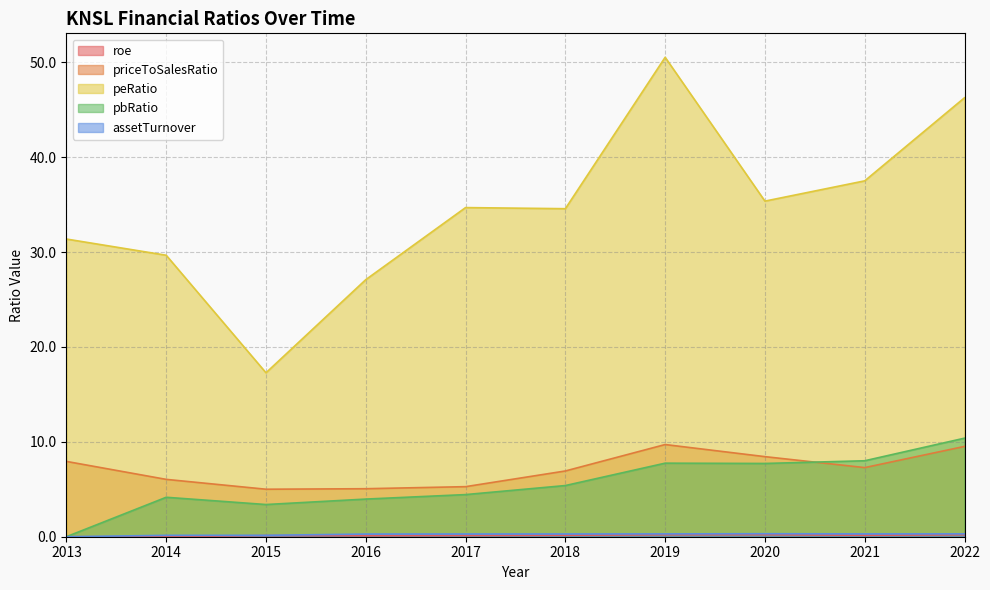

Reading right to left, transcribe all the data shown in this chart.

roe: 2022=0.2	2021=0.2	2020=0.2	2019=0.2	2018=0.2	2017=0.1	2016=0.1	2015=0.1	2014=0.0	2013=0.0
priceToSalesRatio: 2022=9.5	2021=7.3	2020=8.4	2019=9.7	2018=6.9	2017=5.3	2016=5.1	2015=5.0	2014=6.0	2013=7.9
peRatio: 2022=46.3	2021=37.5	2020=35.4	2019=50.5	2018=34.6	2017=34.7	2016=27.1	2015=17.3	2014=29.7	2013=31.4
pbRatio: 2022=10.4	2021=8.0	2020=7.7	2019=7.8	2018=5.4	2017=4.4	2016=4.0	2015=3.4	2014=4.2	2013=0.0
assetTurnover: 2022=0.3	2021=0.3	2020=0.3	2019=0.3	2018=0.3	2017=0.3	2016=0.3	2015=0.1	2014=0.1	2013=0.0